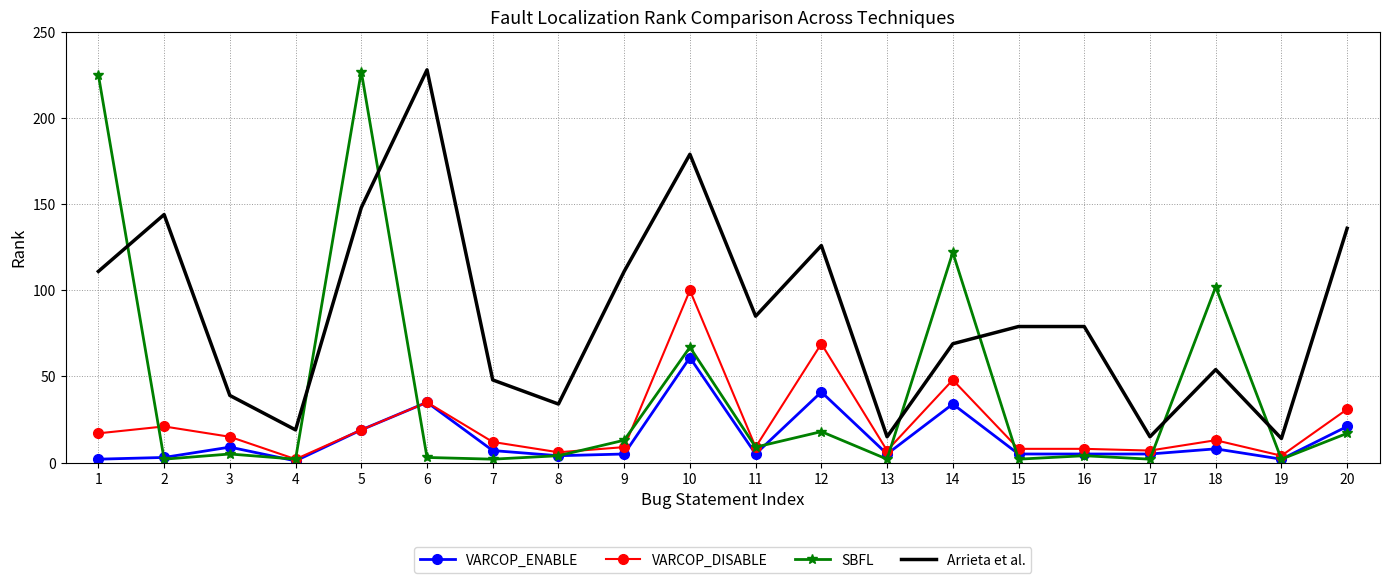

What is the greatest value displayed?

228